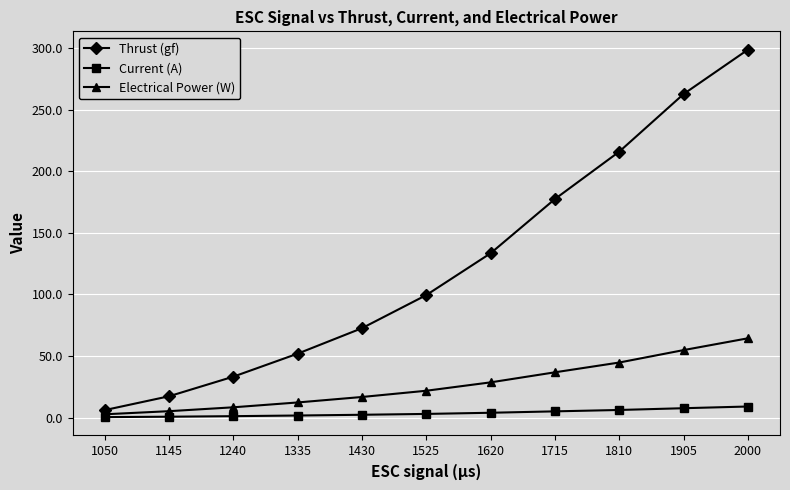

What are all the series names shown in the legend?

Thrust (gf), Current (A), Electrical Power (W)